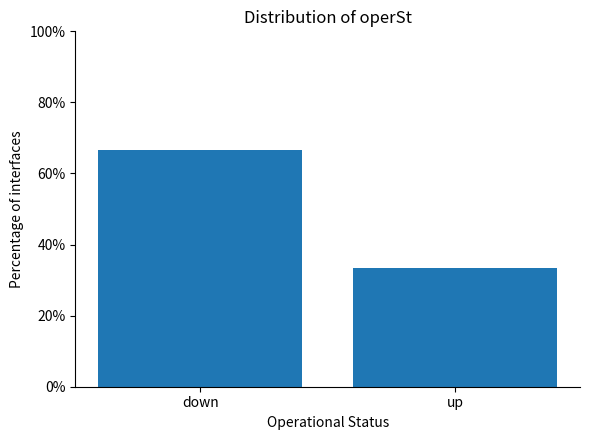

Is it true that the value at down is 66.7?

True